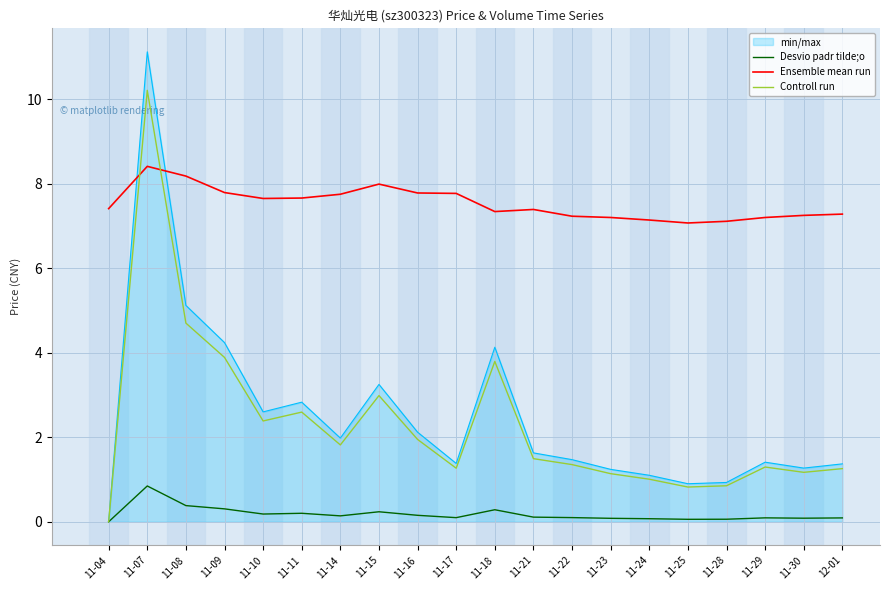

What value does the Desvio padr tilde;o series have at 12-01?

0.1